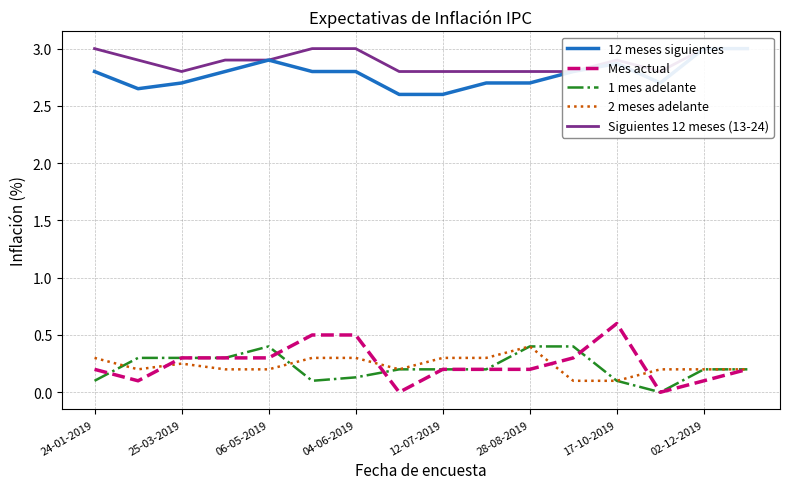

Which category has the highest value in the Mes actual series?

17-10-2019